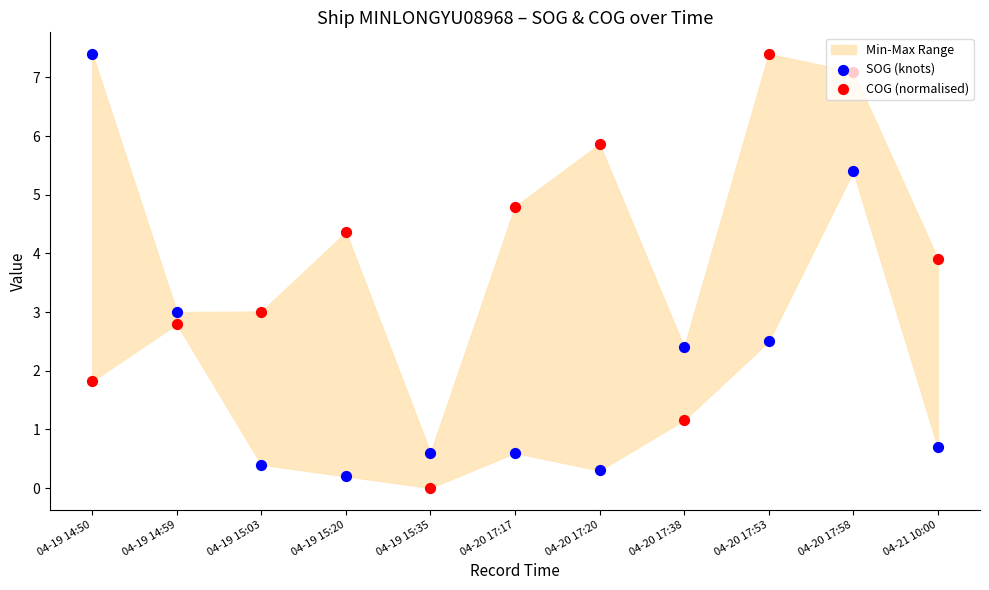

What is the total value across all series at 04-19 15:03?

3.4